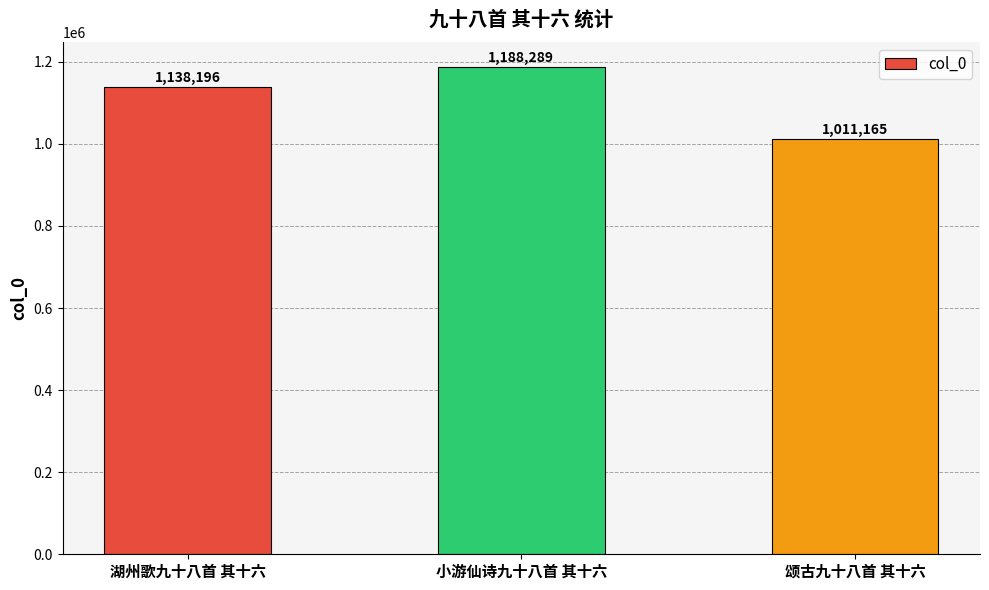

How many data points are less than 1138196?

1